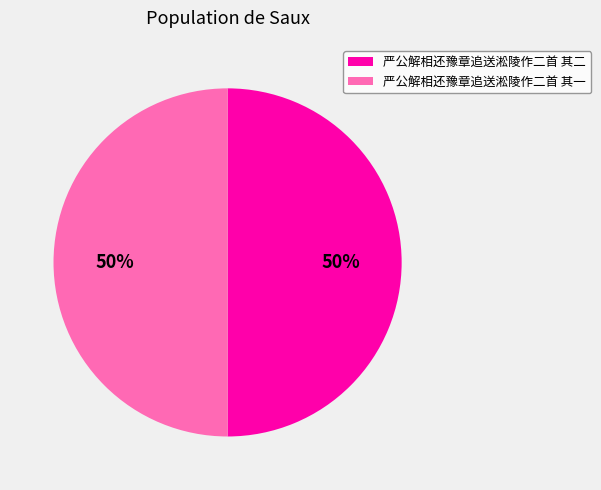

To the nearest percent, what is the average slice percentage?

50%